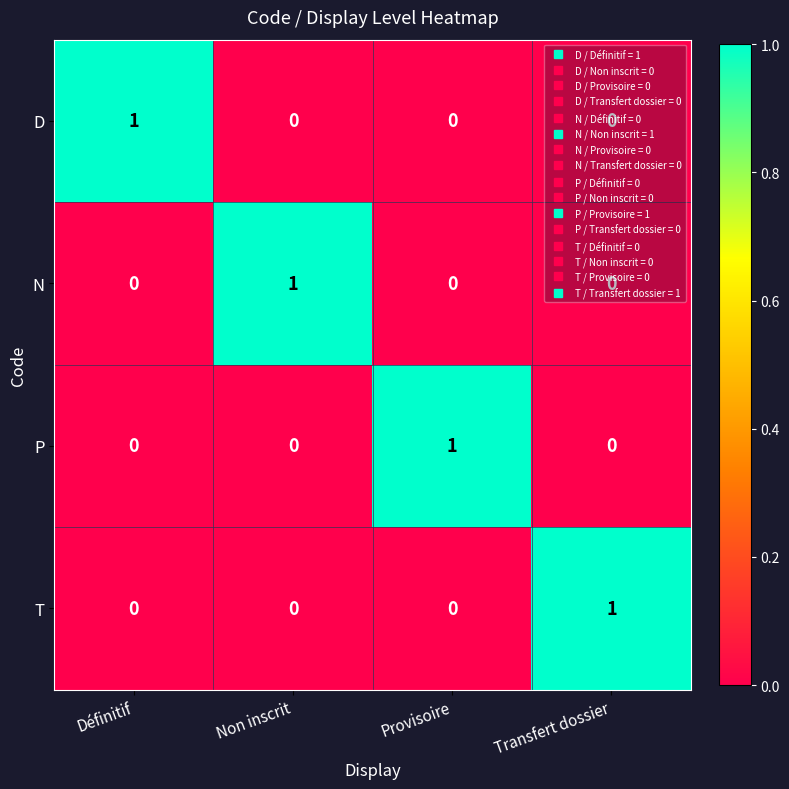

Is the value of P at Transfert dossier greater than the value of D at Définitif?

No